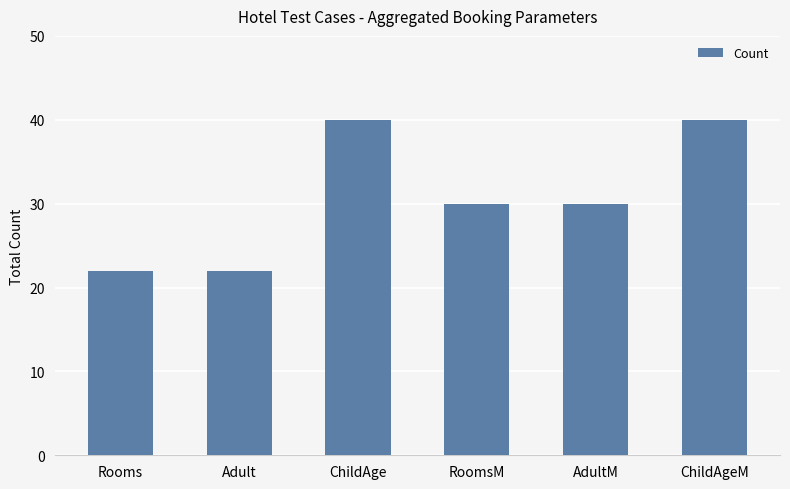

What is the greatest value displayed?

40